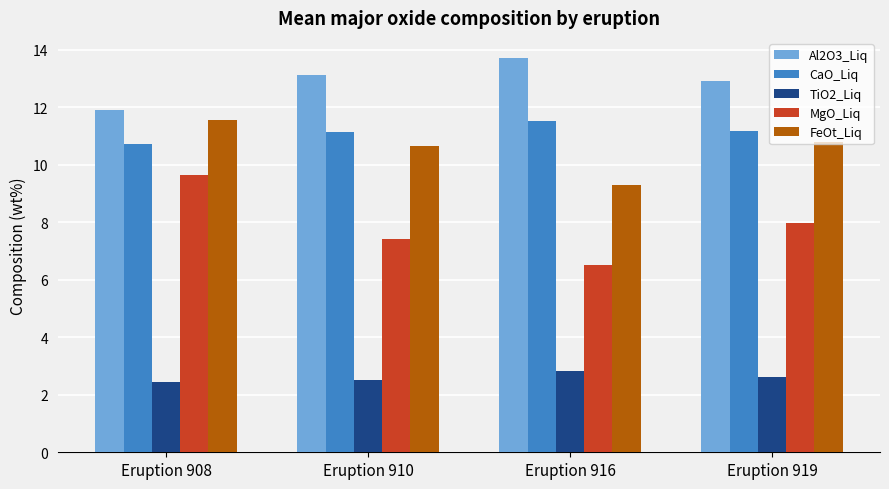

At which label does TiO2_Liq reach its peak?

Eruption 916